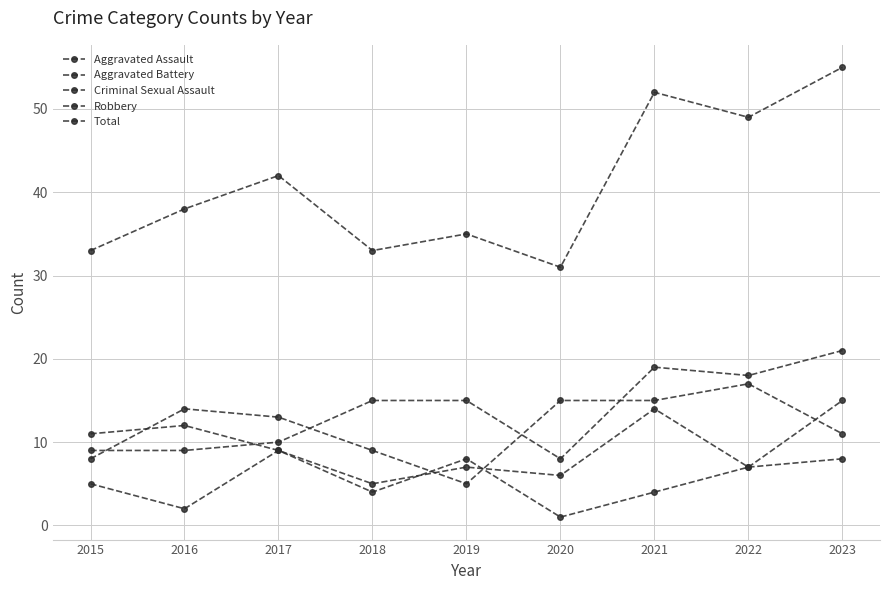

Count the number of categories in the chart.

9